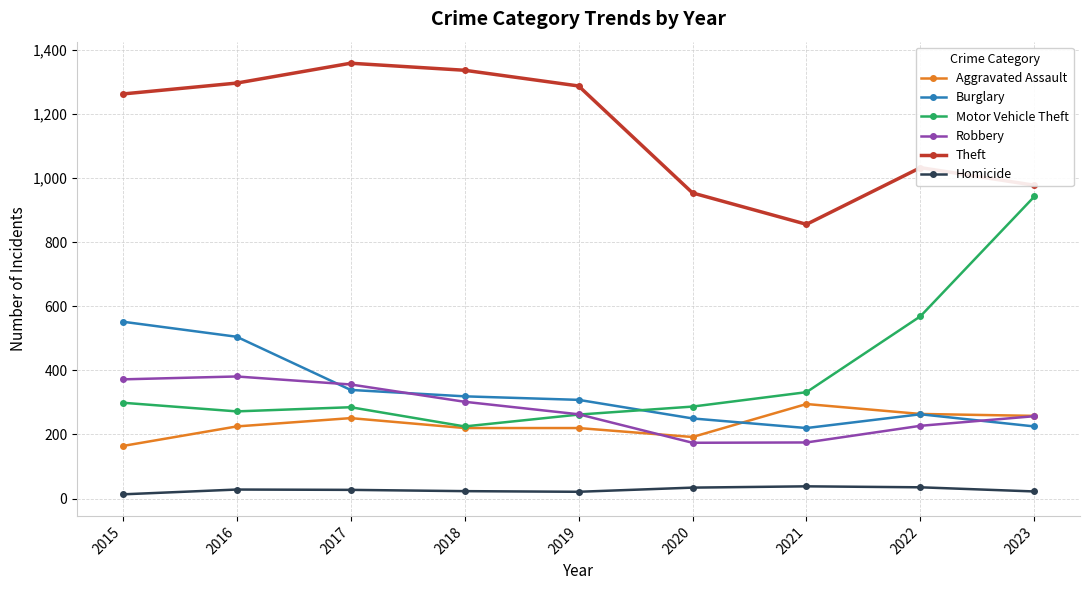

What is the value of the Motor Vehicle Theft point at the 6th from the left?

287